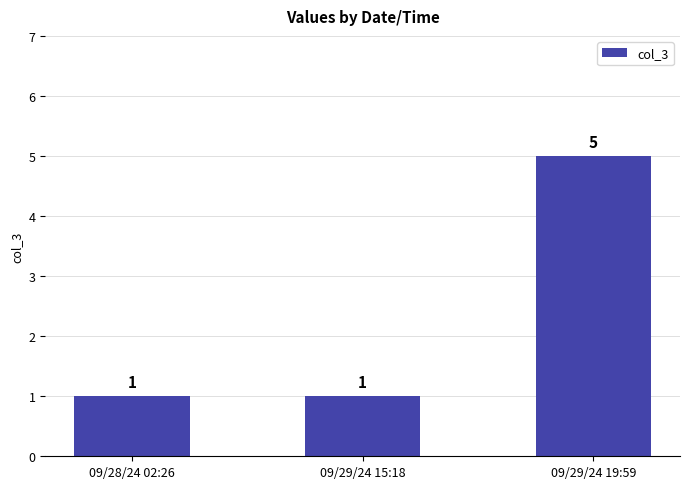

What is the label of the 3rd bar from the left?

09/29/24 19:59